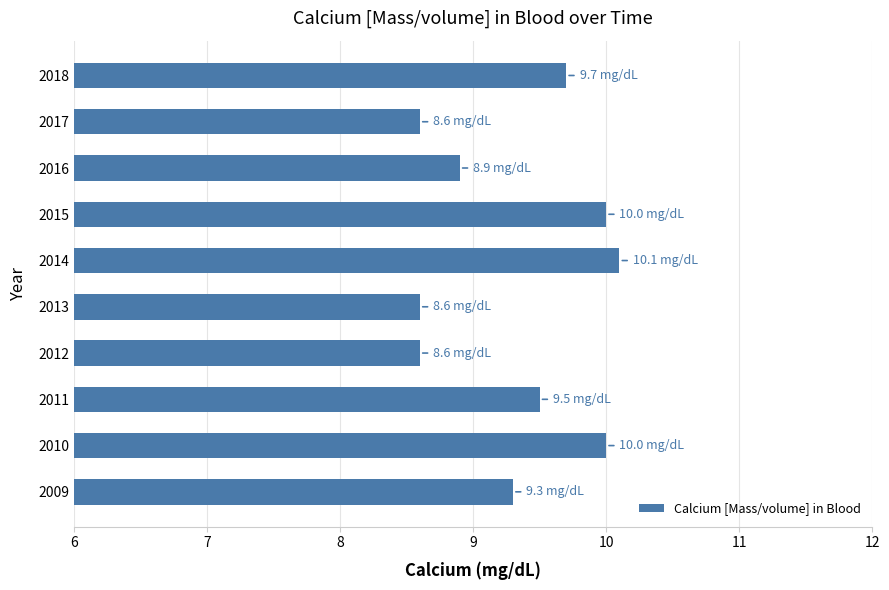

The value at 2015 is 3.9. True or false?

False